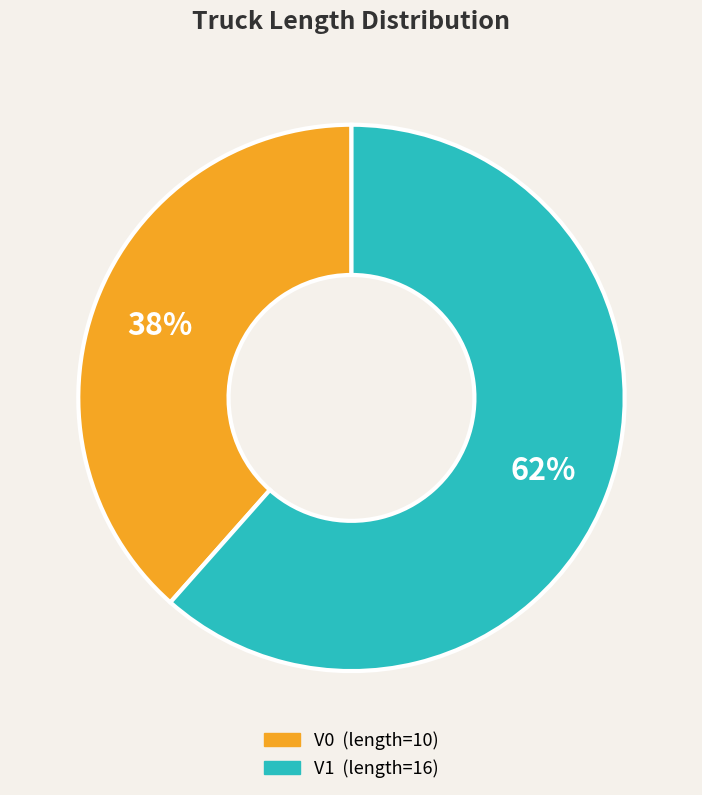

To the nearest percent, what is the average slice percentage?

50%